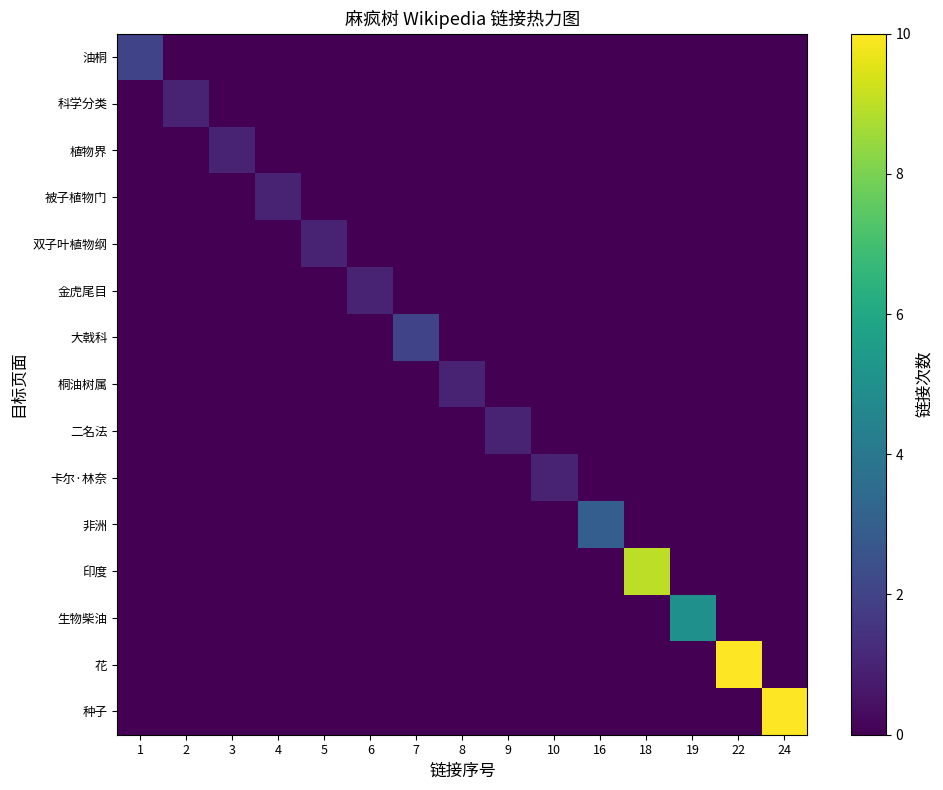

Reading left to right, transcribe all the data shown in this chart.

油桐: 1=2	2=0	3=0	4=0	5=0	6=0	7=0	8=0	9=0	10=0	16=0	18=0	19=0	22=0	24=0
科学分类: 1=0	2=1	3=0	4=0	5=0	6=0	7=0	8=0	9=0	10=0	16=0	18=0	19=0	22=0	24=0
植物界: 1=0	2=0	3=1	4=0	5=0	6=0	7=0	8=0	9=0	10=0	16=0	18=0	19=0	22=0	24=0
被子植物门: 1=0	2=0	3=0	4=1	5=0	6=0	7=0	8=0	9=0	10=0	16=0	18=0	19=0	22=0	24=0
双子叶植物纲: 1=0	2=0	3=0	4=0	5=1	6=0	7=0	8=0	9=0	10=0	16=0	18=0	19=0	22=0	24=0
金虎尾目: 1=0	2=0	3=0	4=0	5=0	6=1	7=0	8=0	9=0	10=0	16=0	18=0	19=0	22=0	24=0
大戟科: 1=0	2=0	3=0	4=0	5=0	6=0	7=2	8=0	9=0	10=0	16=0	18=0	19=0	22=0	24=0
桐油树属: 1=0	2=0	3=0	4=0	5=0	6=0	7=0	8=1	9=0	10=0	16=0	18=0	19=0	22=0	24=0
二名法: 1=0	2=0	3=0	4=0	5=0	6=0	7=0	8=0	9=1	10=0	16=0	18=0	19=0	22=0	24=0
卡尔·林奈: 1=0	2=0	3=0	4=0	5=0	6=0	7=0	8=0	9=0	10=1	16=0	18=0	19=0	22=0	24=0
非洲: 1=0	2=0	3=0	4=0	5=0	6=0	7=0	8=0	9=0	10=0	16=3	18=0	19=0	22=0	24=0
印度: 1=0	2=0	3=0	4=0	5=0	6=0	7=0	8=0	9=0	10=0	16=0	18=9	19=0	22=0	24=0
生物柴油: 1=0	2=0	3=0	4=0	5=0	6=0	7=0	8=0	9=0	10=0	16=0	18=0	19=5	22=0	24=0
花: 1=0	2=0	3=0	4=0	5=0	6=0	7=0	8=0	9=0	10=0	16=0	18=0	19=0	22=10	24=0
种子: 1=0	2=0	3=0	4=0	5=0	6=0	7=0	8=0	9=0	10=0	16=0	18=0	19=0	22=0	24=10